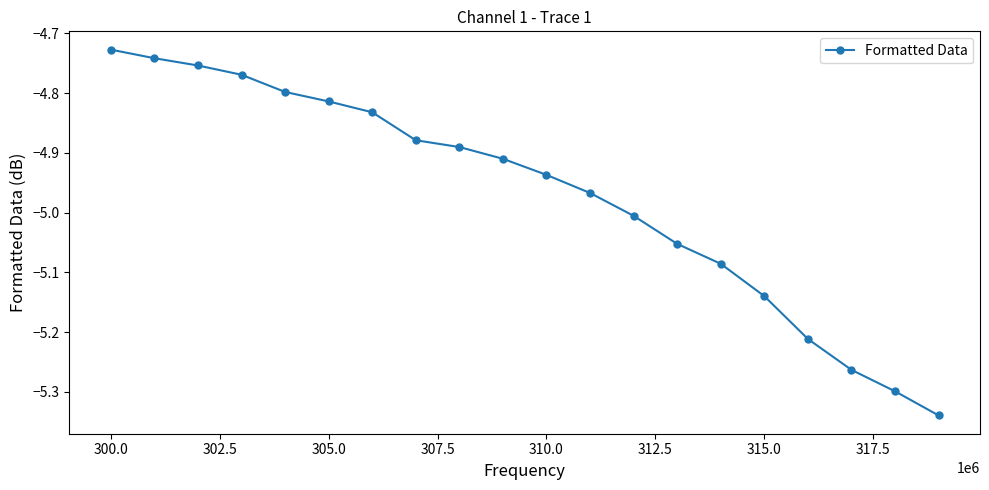

What is the difference between the second highest and minimum values?

0.6